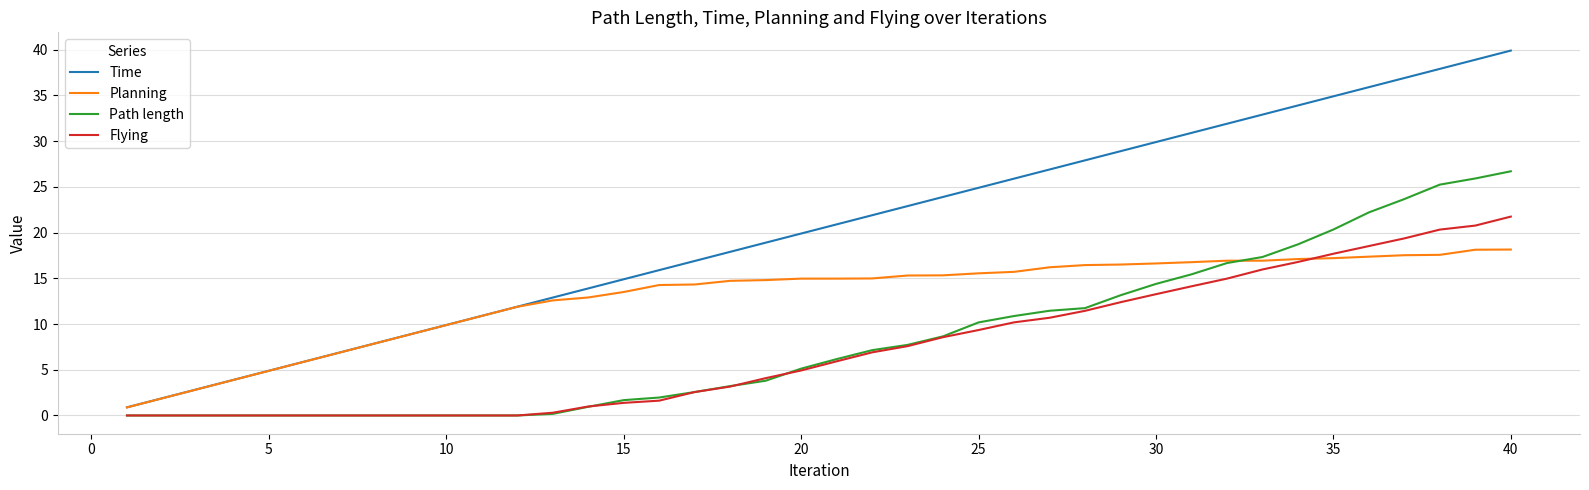

Which series has the largest total across all categories?

Time